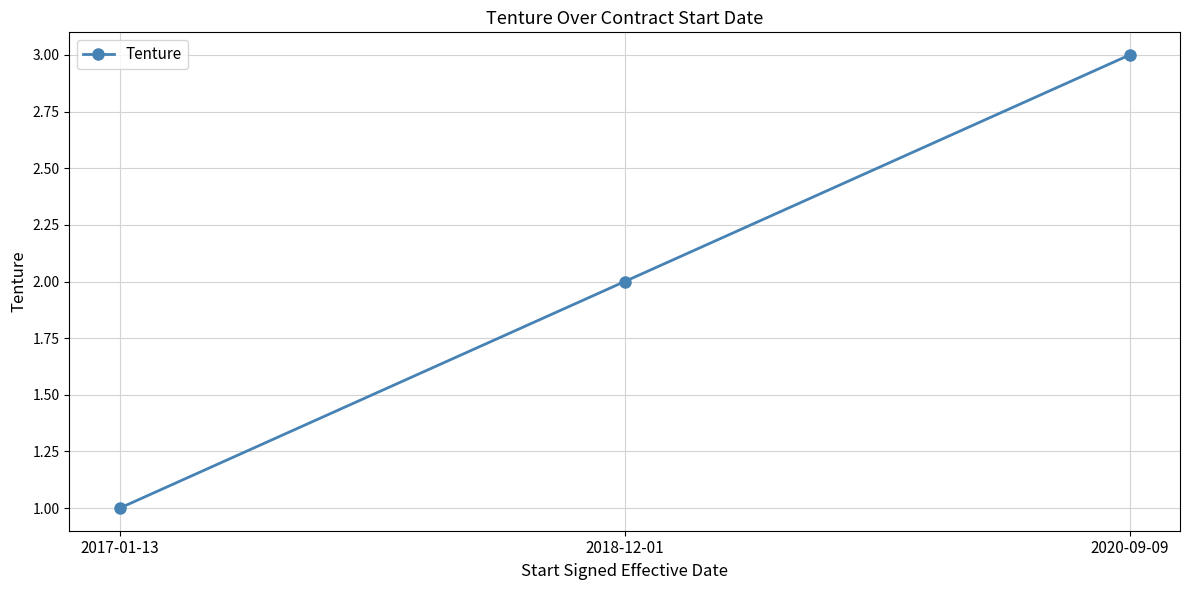

What is the greatest value displayed?

3